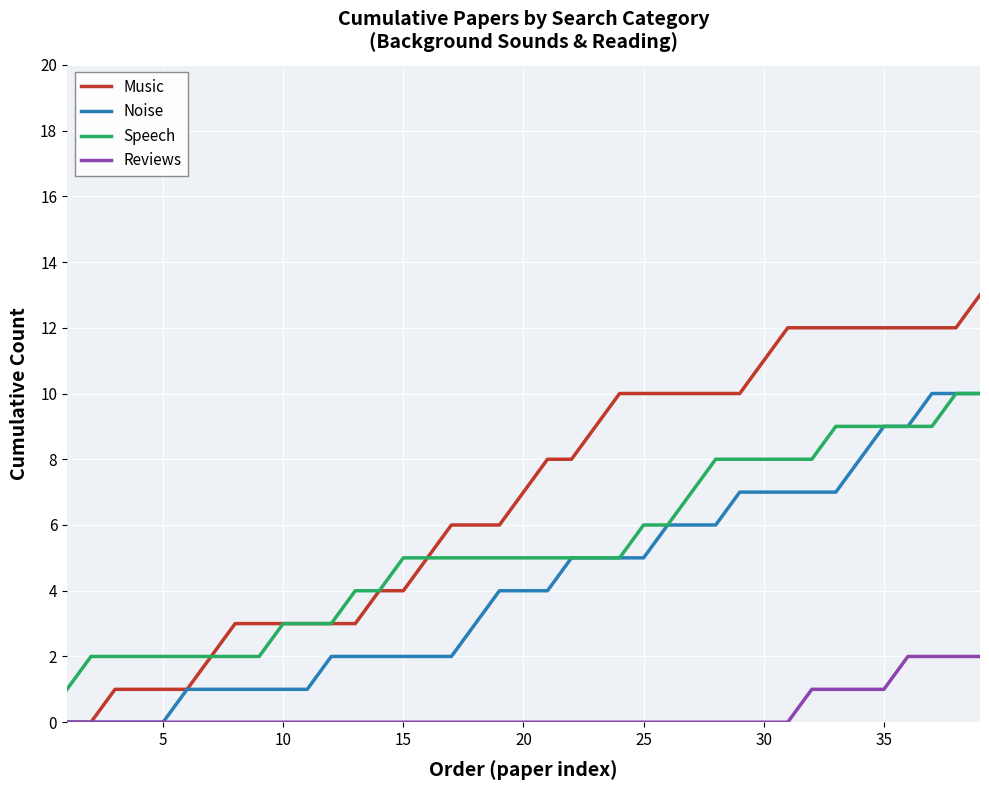

Which series has the largest range (max minus min)?

Music